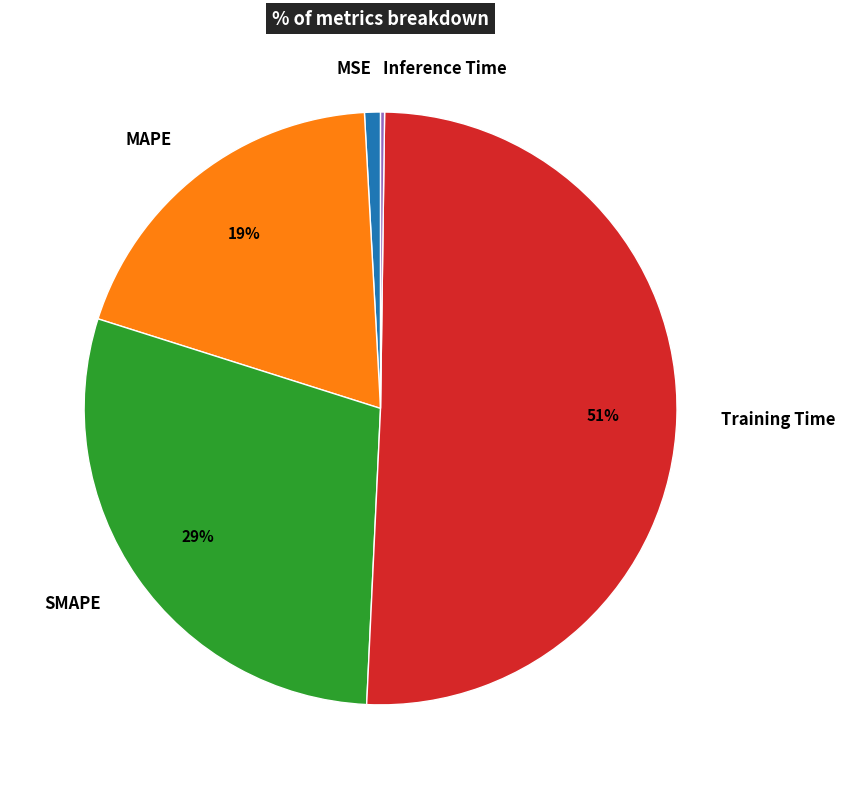

Do MSE and Training Time together represent more than half of the pie?

Yes